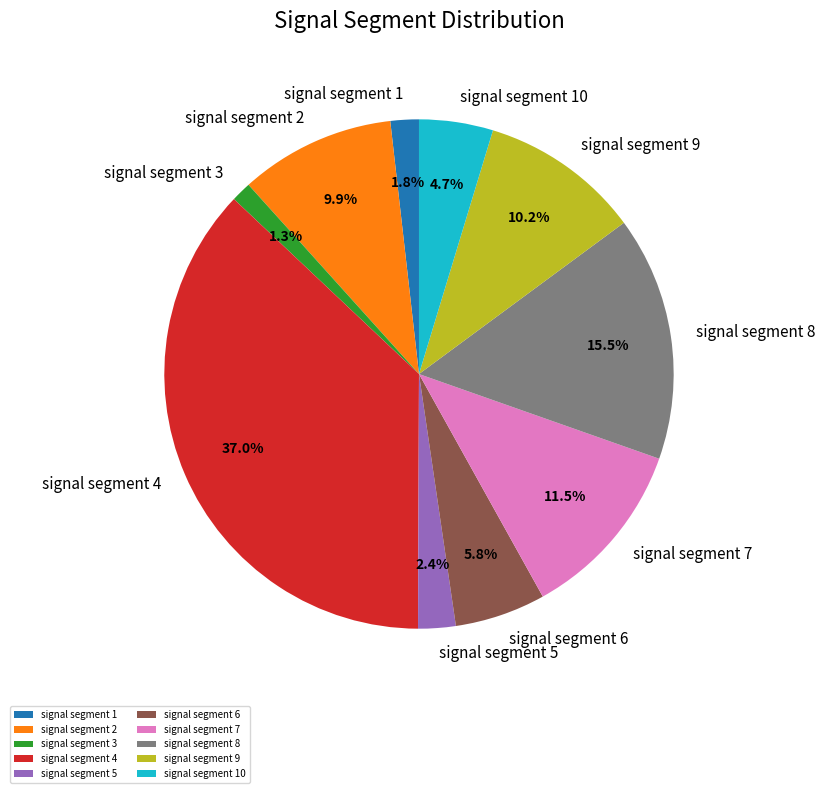

Does signal segment 3 account for over 50% of the chart?

No